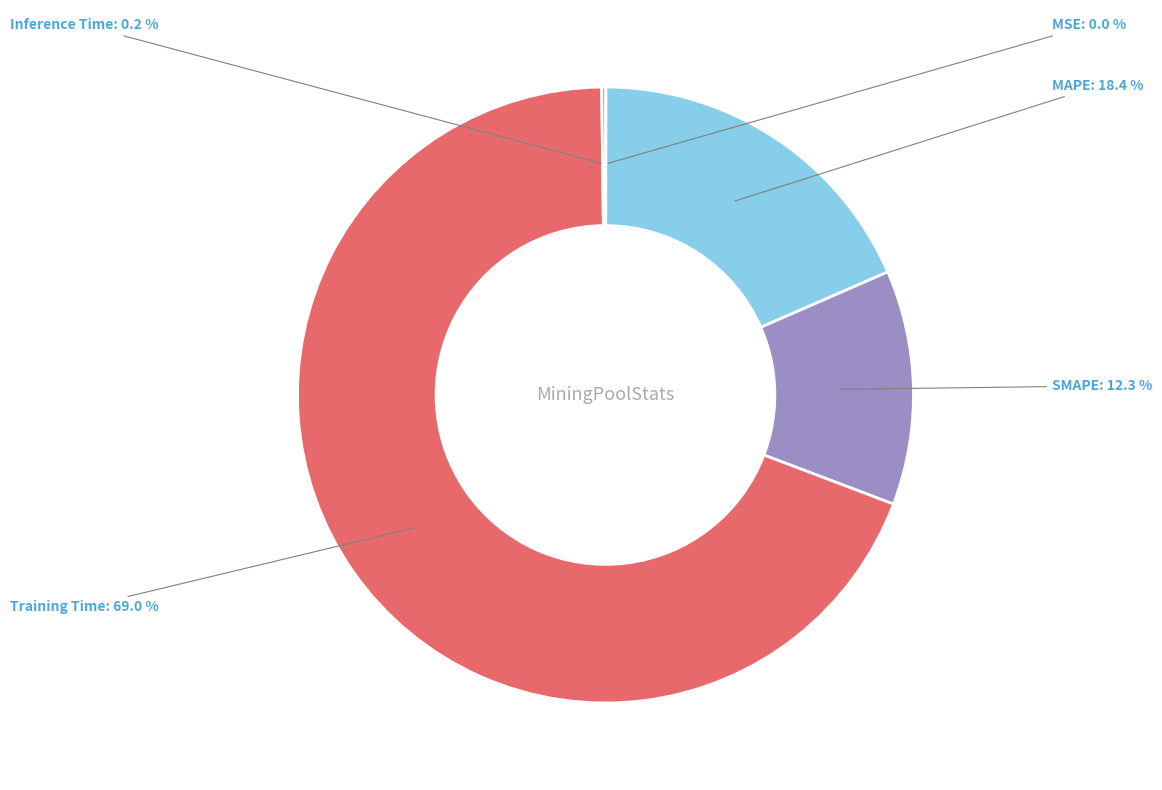

Which category has the biggest portion of the pie?

Training Time